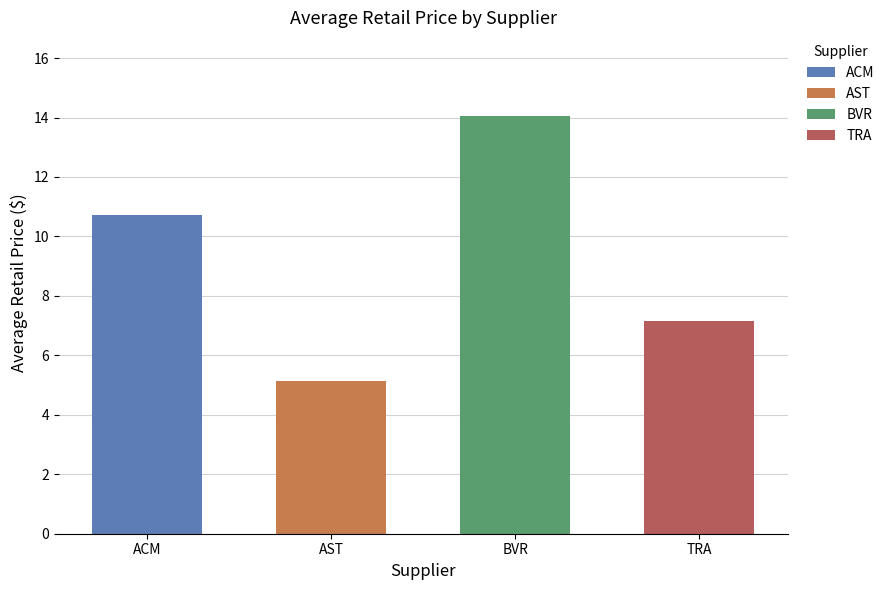

What is the difference between the maximum and second lowest values?

6.9